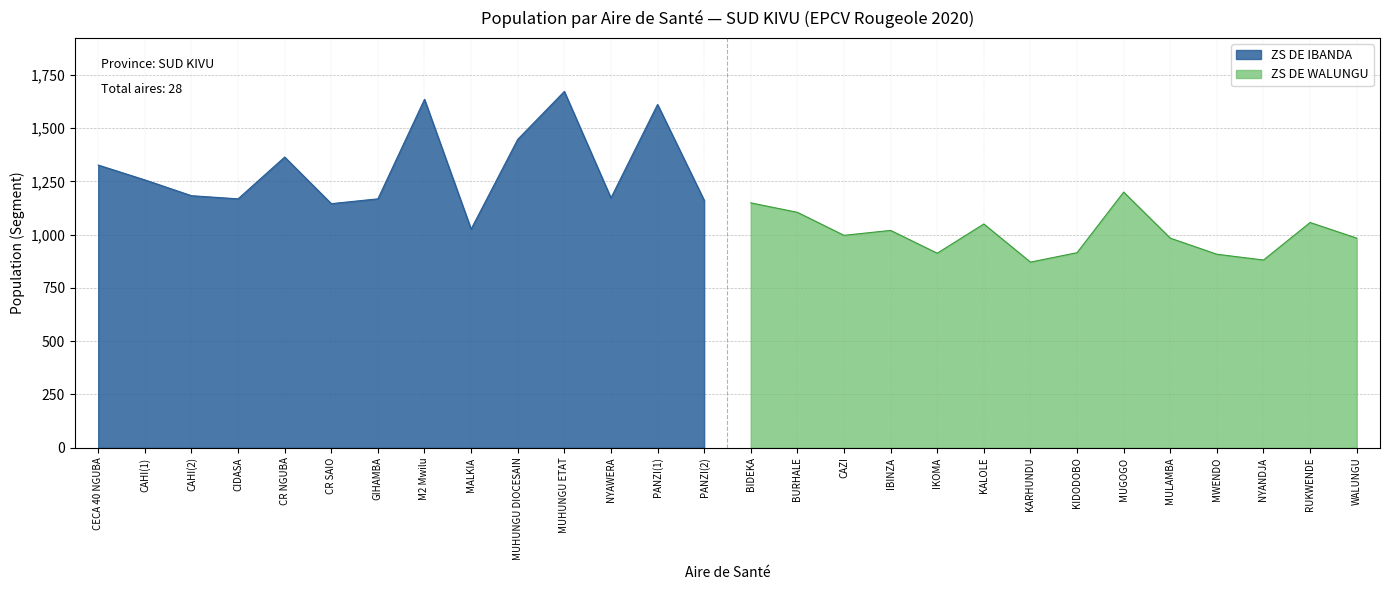

What is the sum of the ZS DE IBANDA values at M2 Mwilu and CAHI(1)?

2893.1